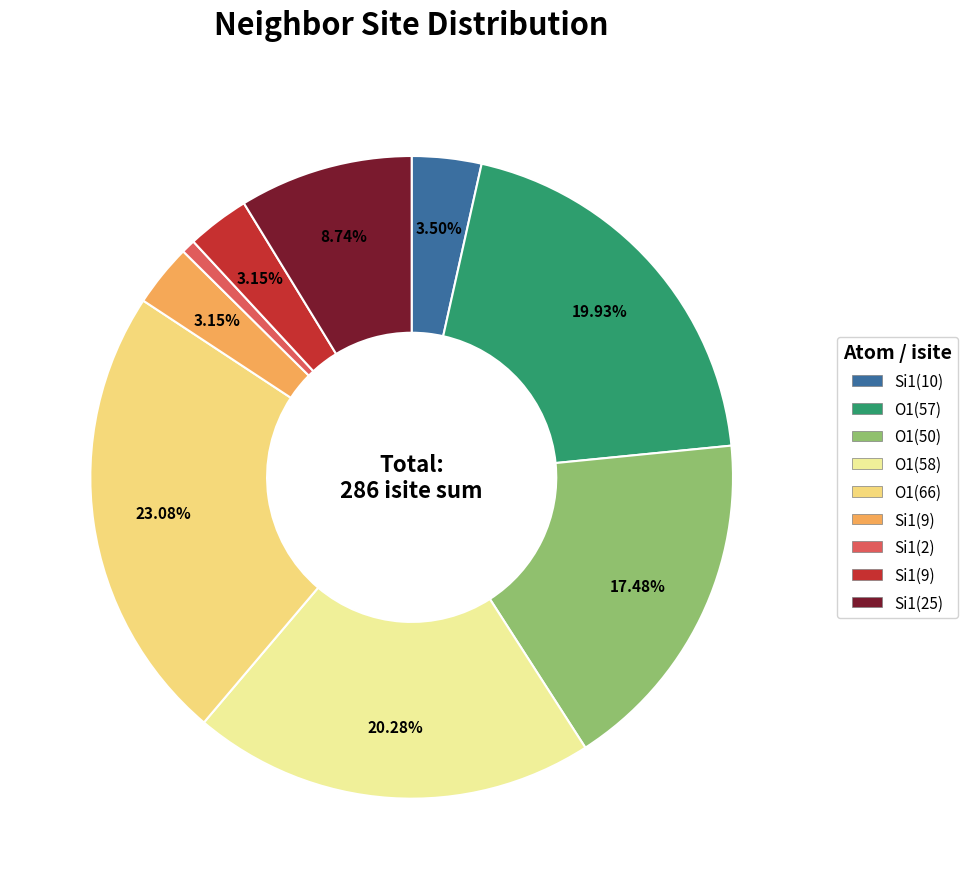

Does any single category account for the majority?

No